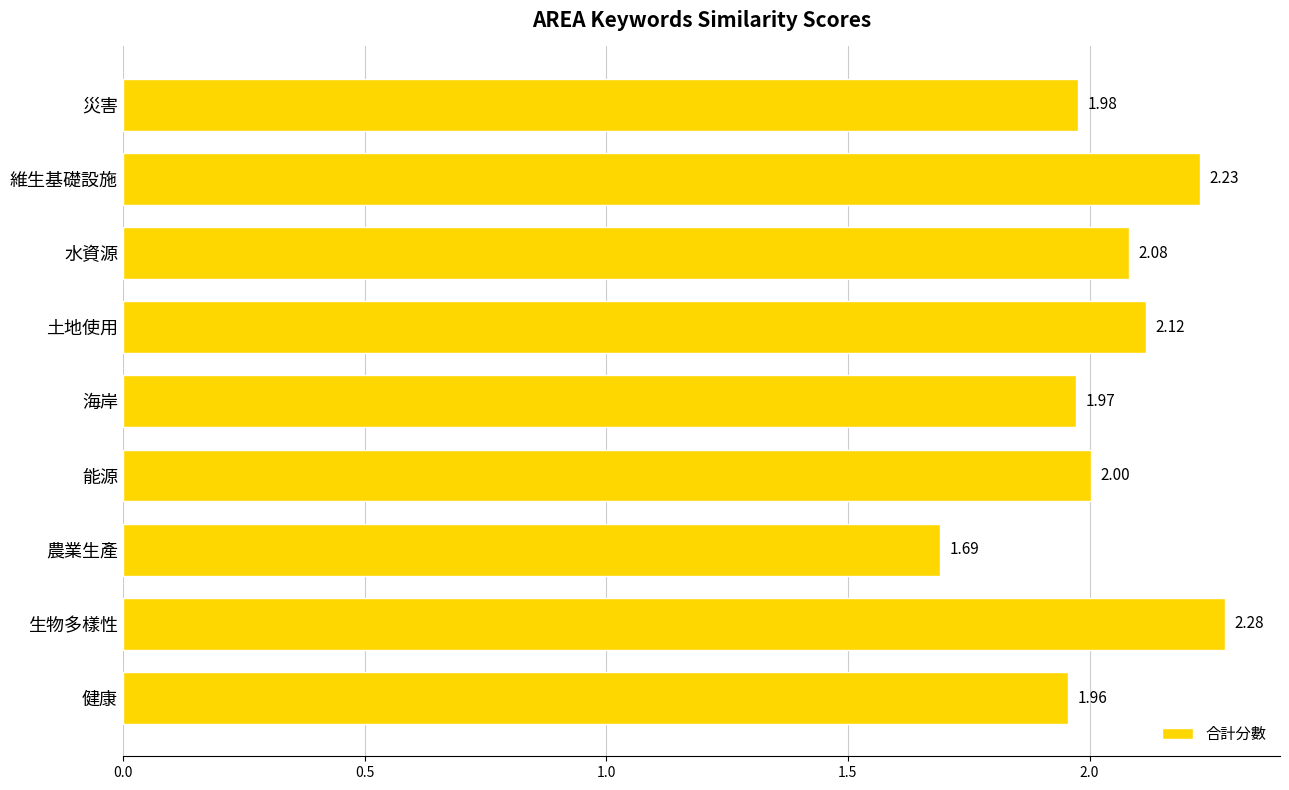

What is the average value?

2.0